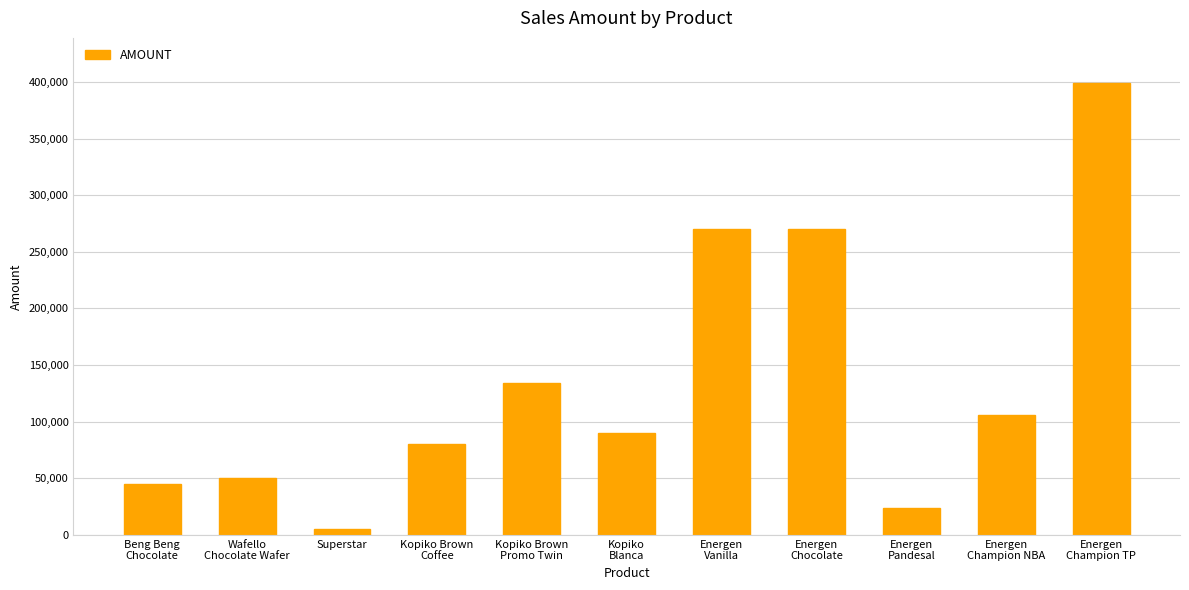

Between Energen
Pandesal and Kopiko
Blanca, which is larger?

Kopiko
Blanca